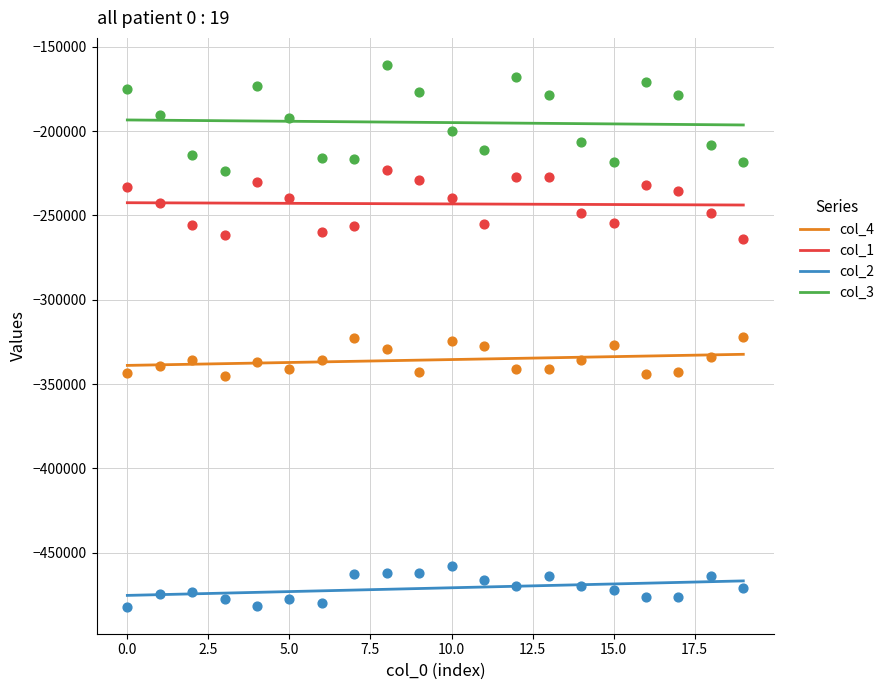

Is the value of col_1 at 20 greater than the value of col_4 at 26?

Yes